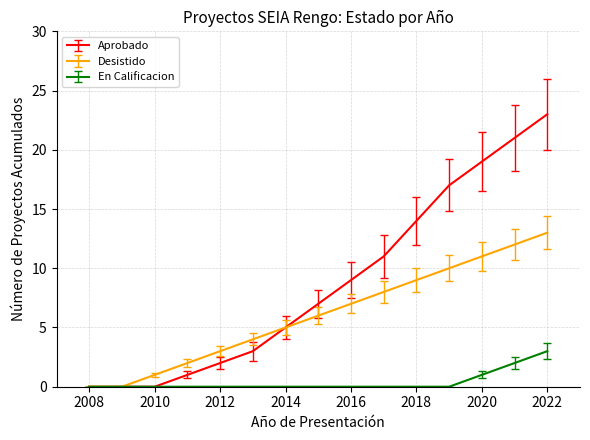

What is the maximum value shown in the chart?

23